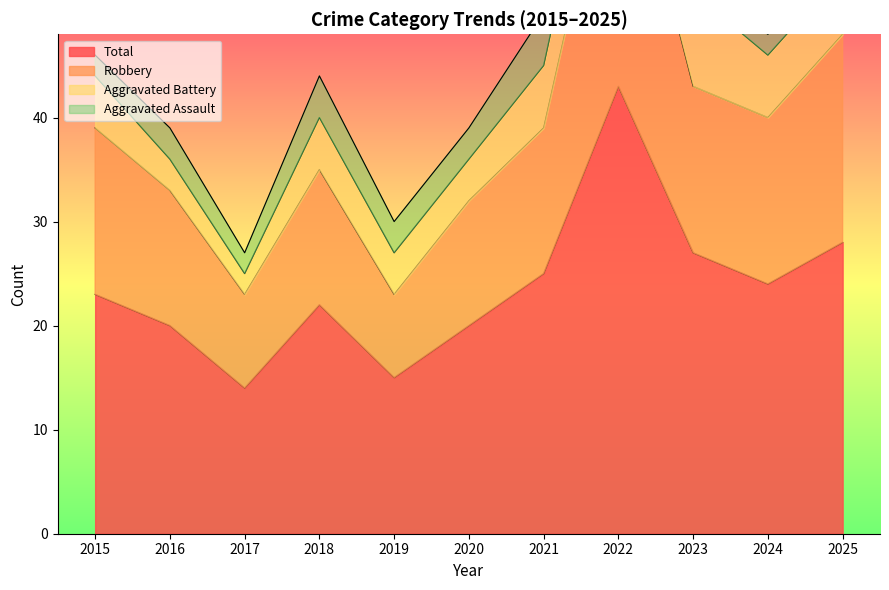

Is the value of Total at 2018 greater than the value of Robbery at 2015?

No